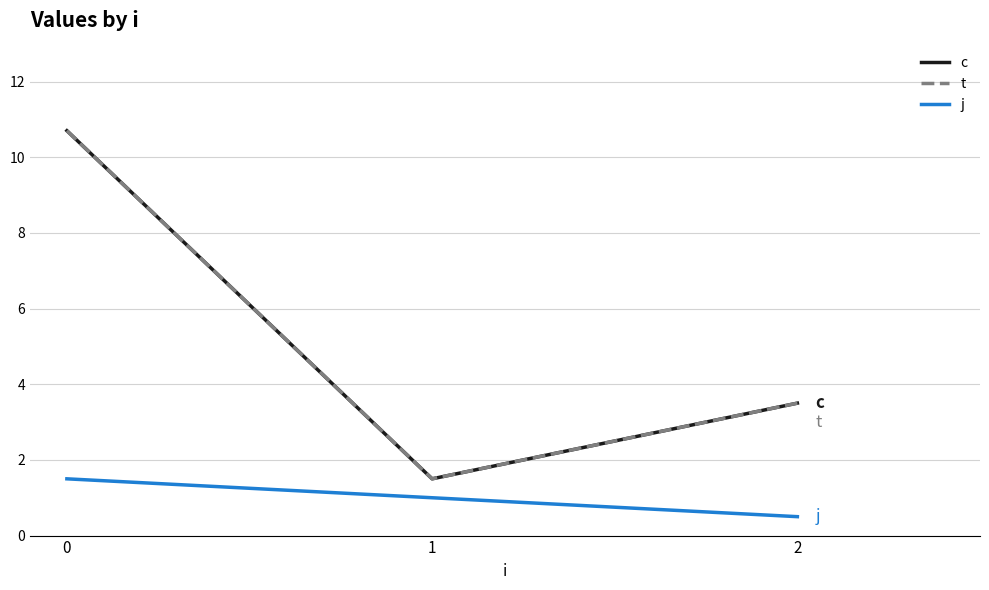

Reading left to right, extract all data points from this chart.

c: 0=10.7	1=1.5	2=3.5
t: 0=10.7	1=1.5	2=3.5
j: 0=1.5	1=1.0	2=0.5